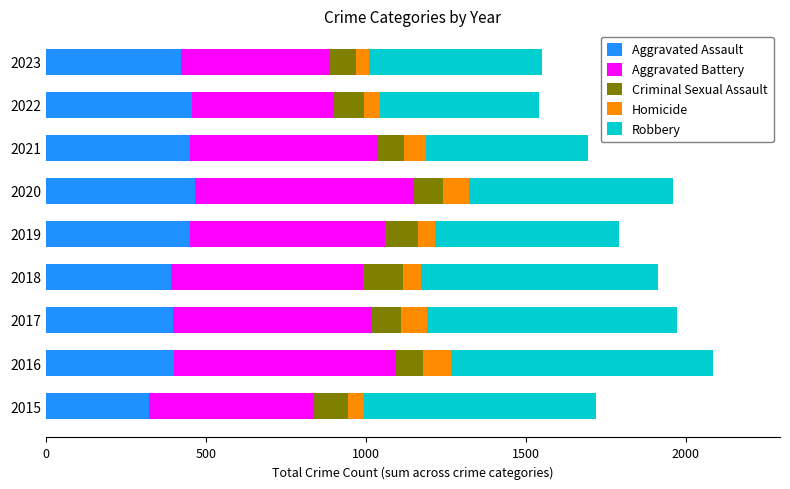

What is the sum of all Aggravated Assault values?

3763